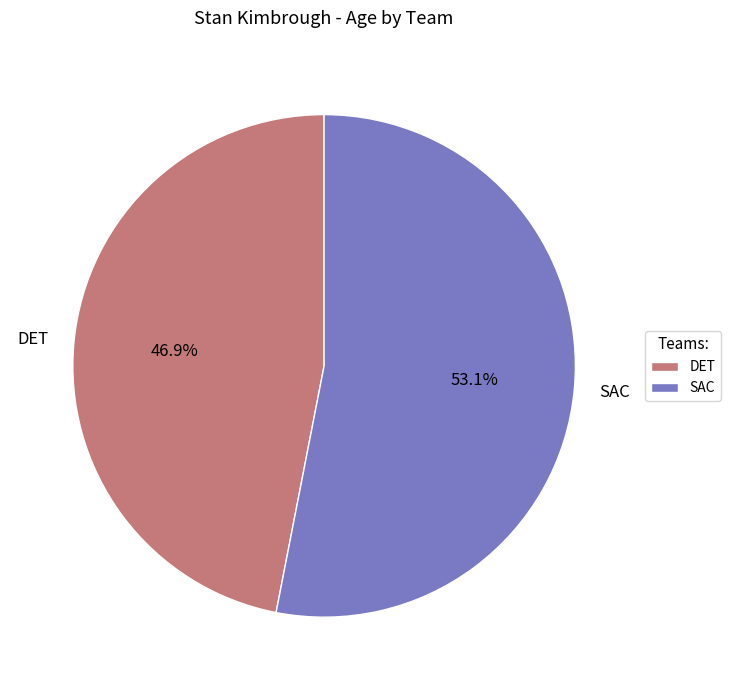

True or false: DET accounts for 47% of the total.

True